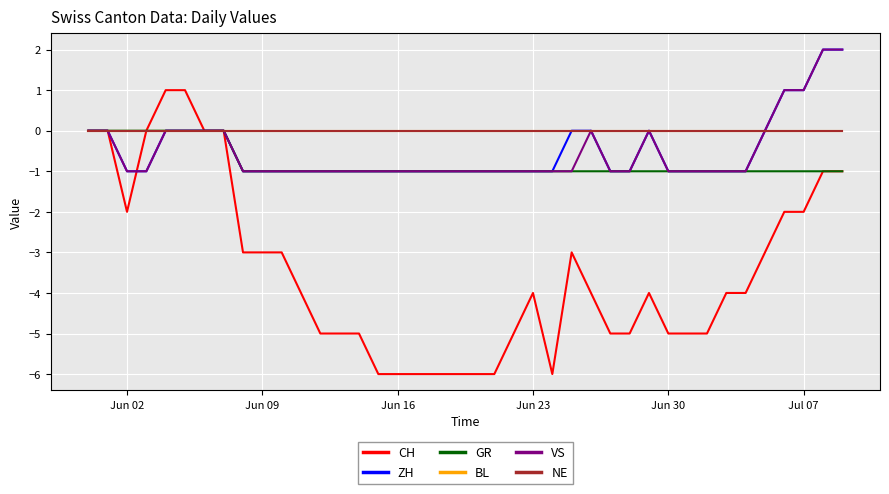

Is this an area chart (filled region under the line)?

No